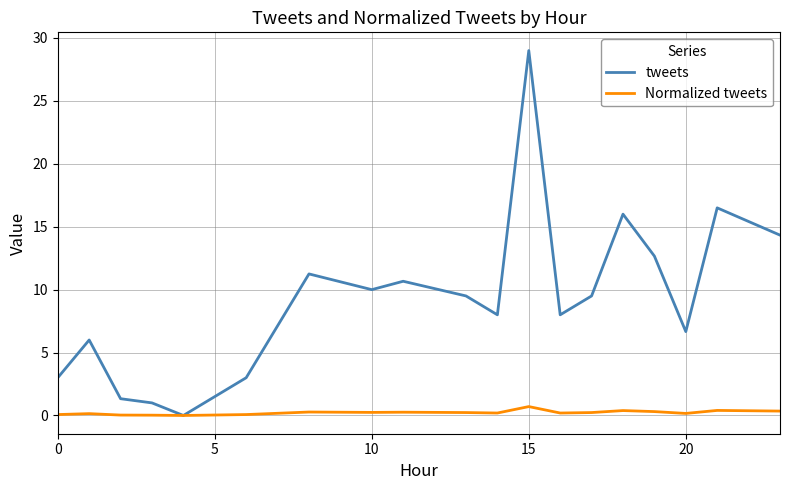

Rank the series by their maximum value, from lowest to highest.

Normalized tweets, tweets